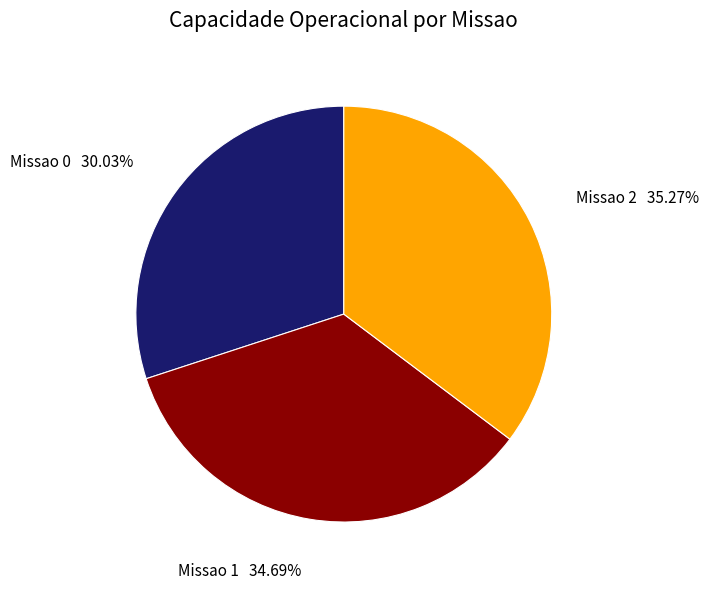

Is there any slice that represents more than half of the pie?

No